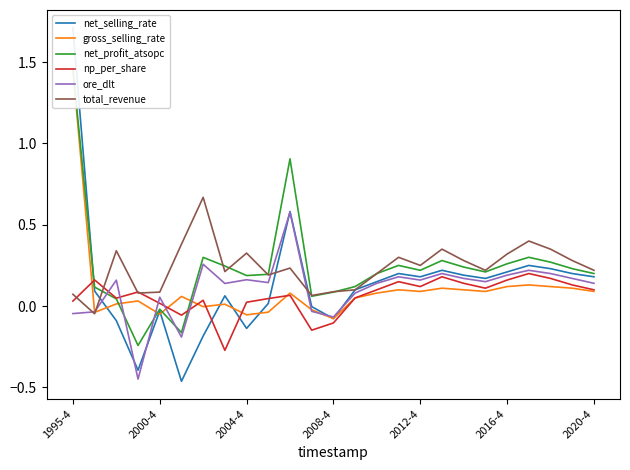

How many data points in total_revenue are above 0?

24